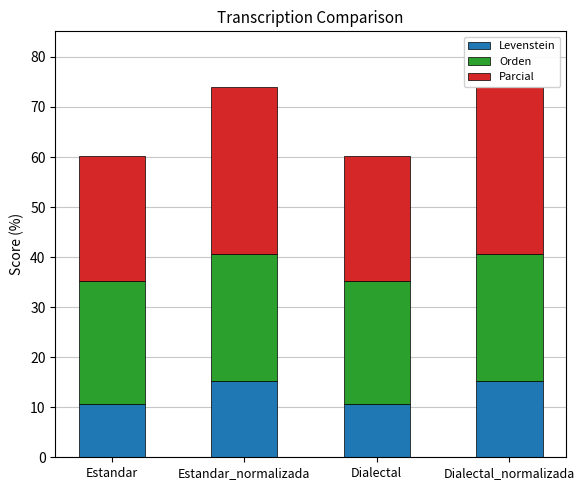

How many values in the Levenstein series are below 15?

2